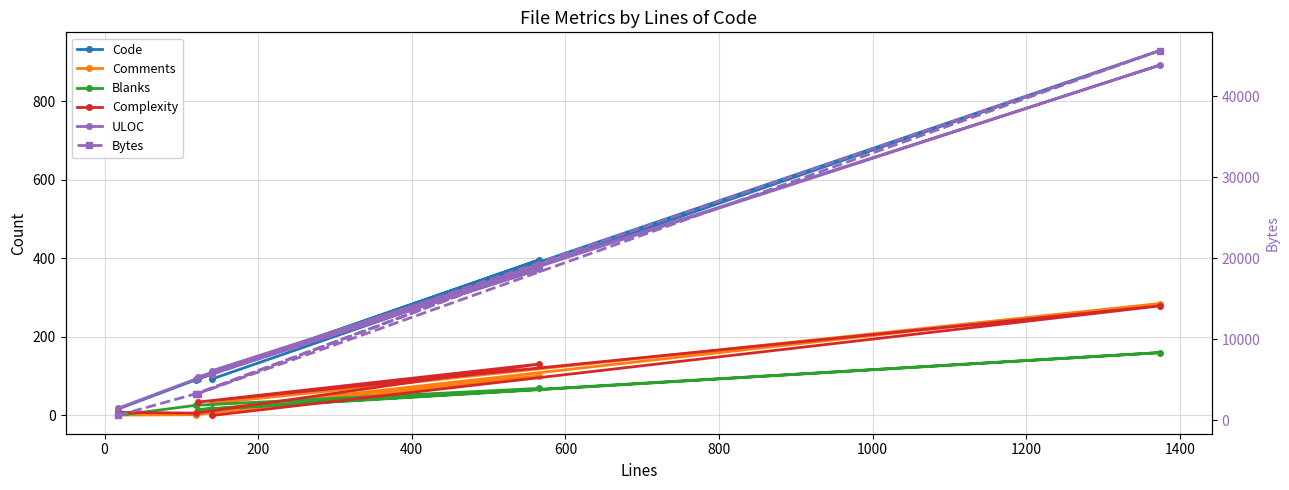

What is the difference between the second highest and minimum values in the Comments series?

100